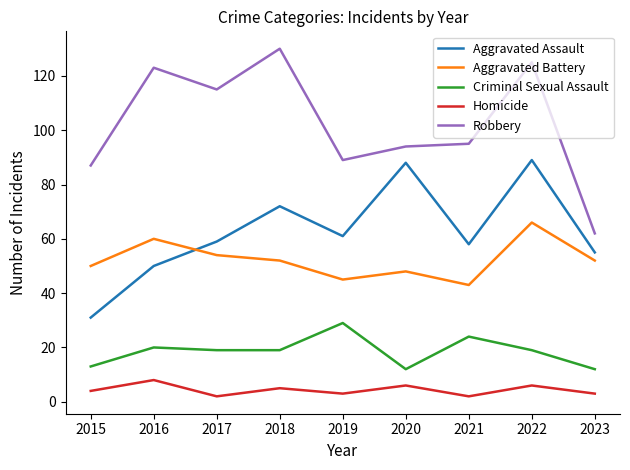

List the series in order of their peak value, highest first.

Robbery, Aggravated Assault, Aggravated Battery, Criminal Sexual Assault, Homicide